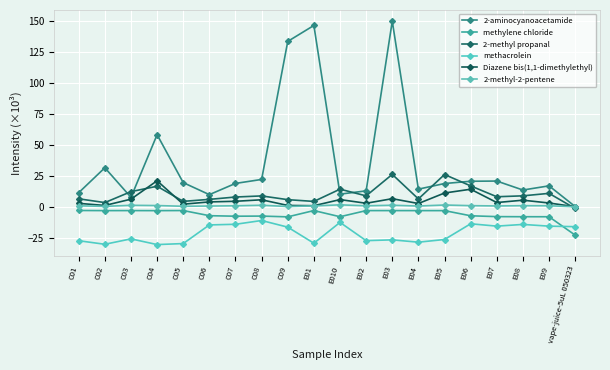

Which series has the largest total across all categories?

2-aminocyanoacetamide